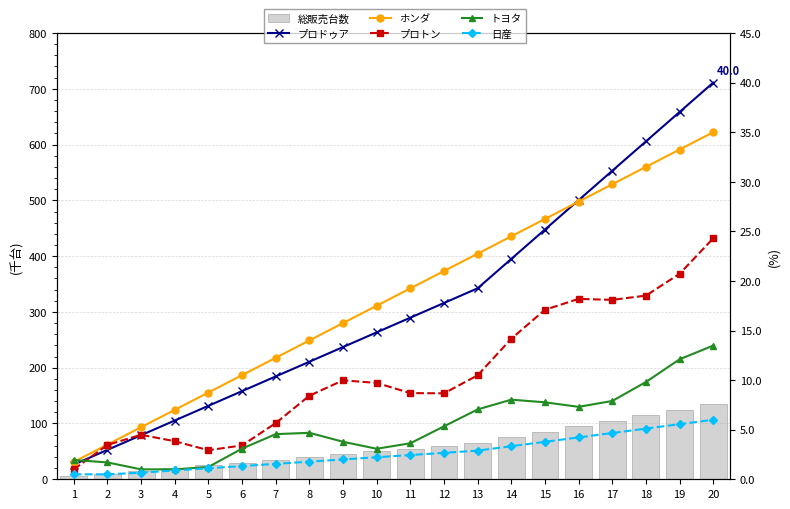

Rank the categories by プロトン value from lowest to highest.

1, 5, 6, 2, 4, 3, 7, 8, 12, 11, 10, 9, 13, 14, 15, 17, 16, 18, 19, 20